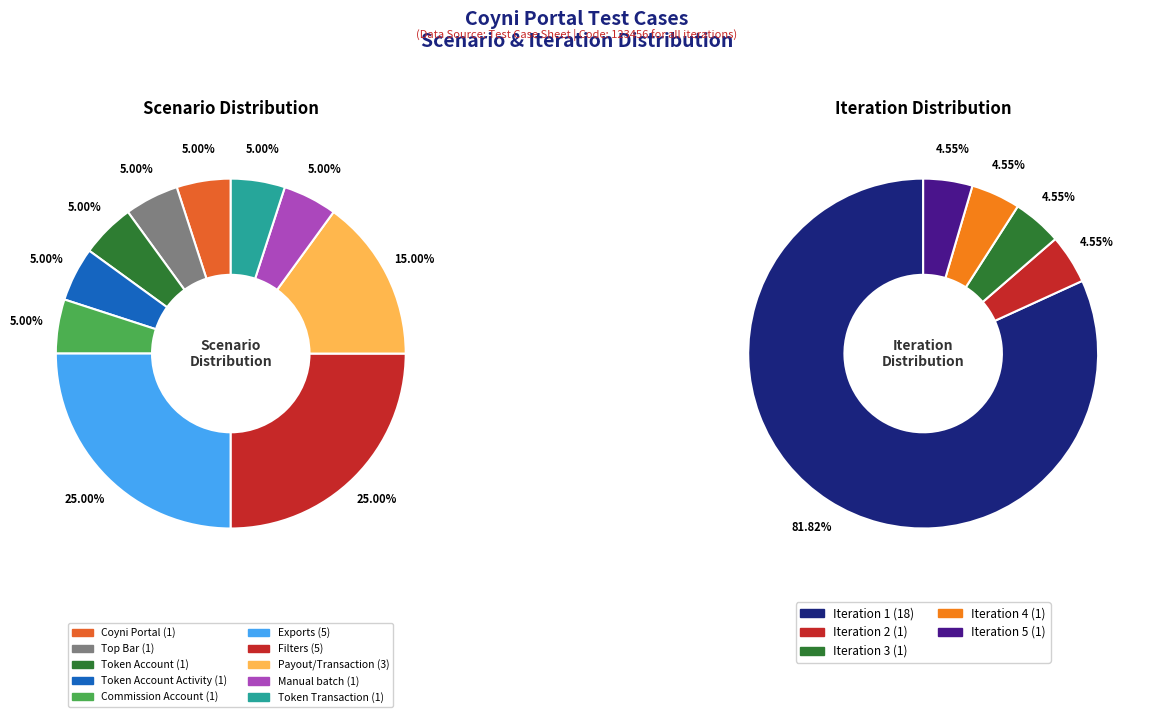

What is the total percentage of Coyni Portal and Payout/Transaction?

20.0%